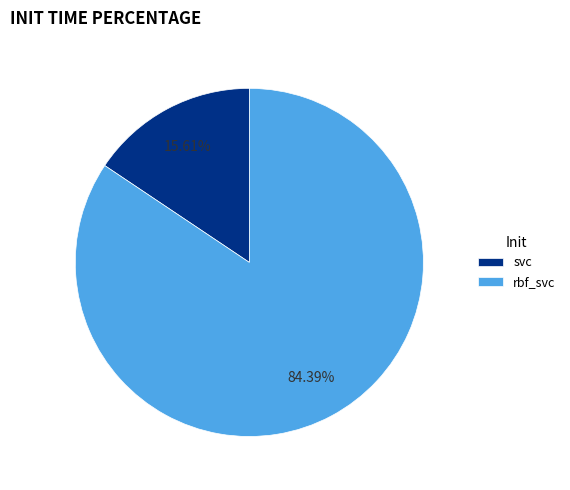

Which slice represents more than half of the pie?

rbf_svc